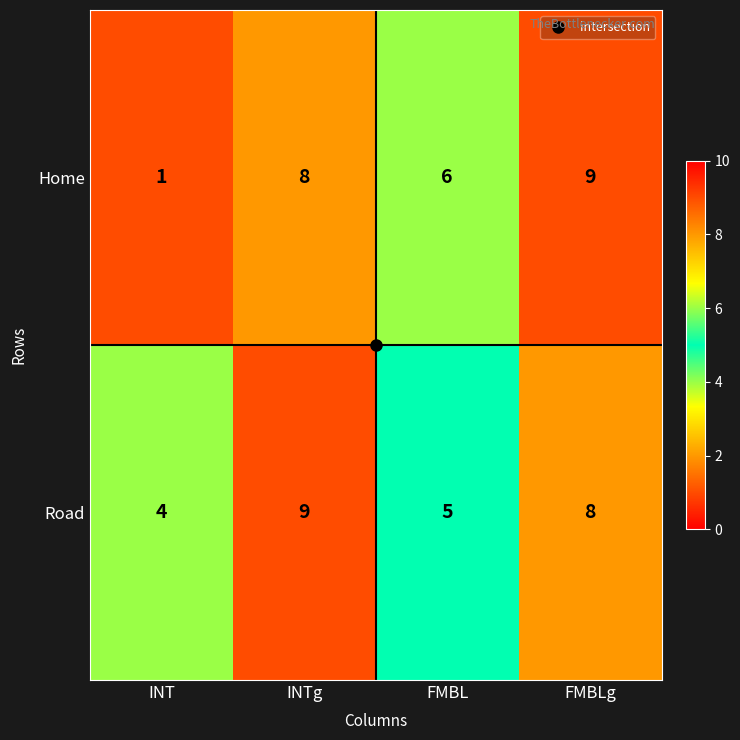

What is the maximum value shown in the chart?

9